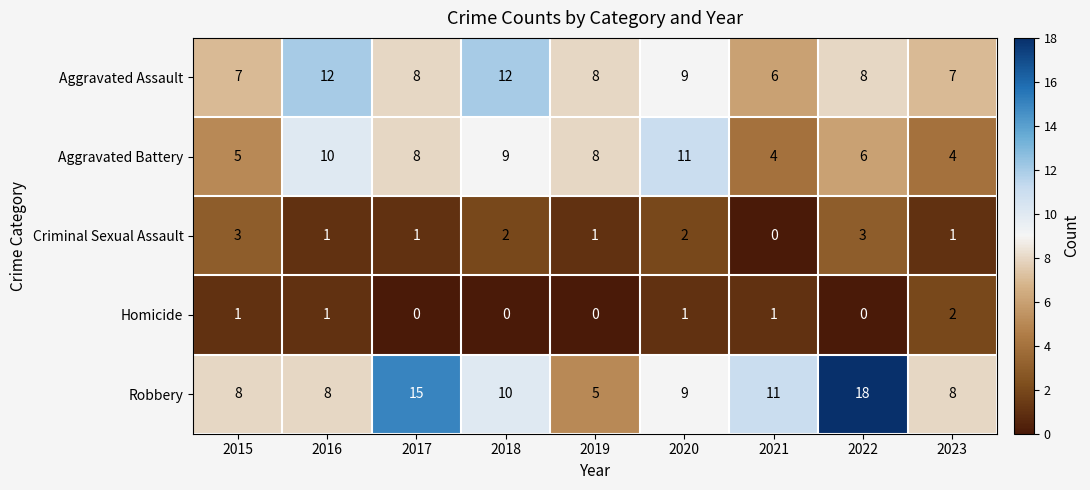

What is the approximate value of Robbery at 2021?

11